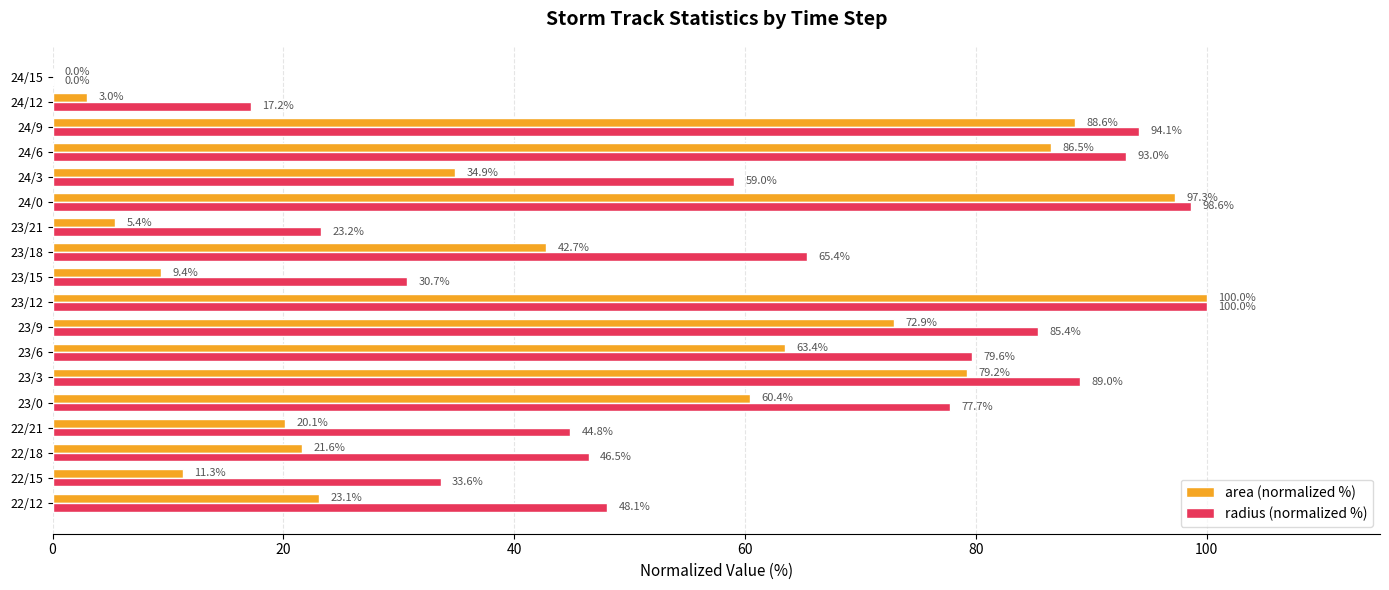

True or false: area (normalized %) has a value of 16.9 at 23/15.

False